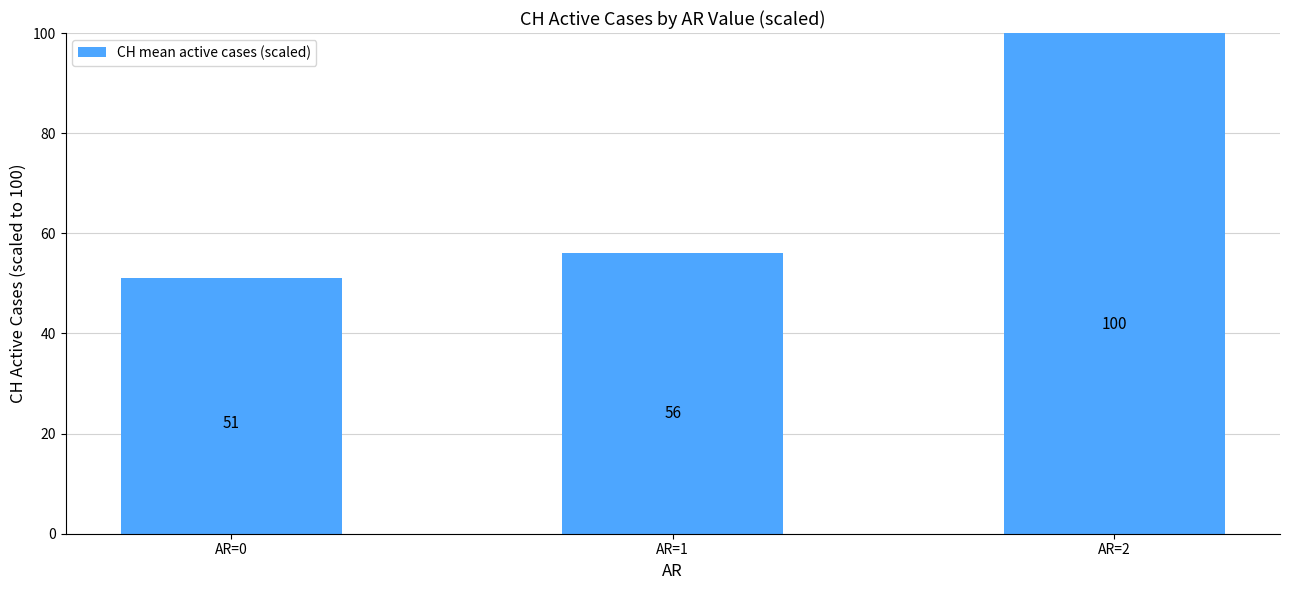

What is the sum of the values at AR=1 and AR=0?

107